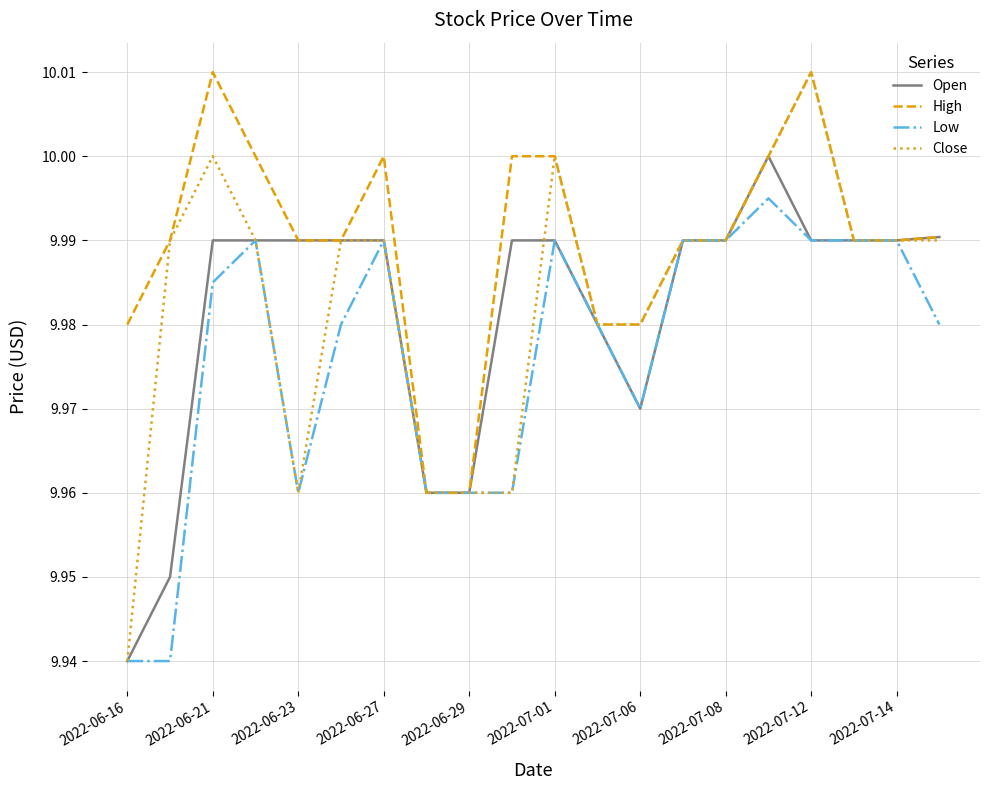

What is the sum of all Low values?

199.5